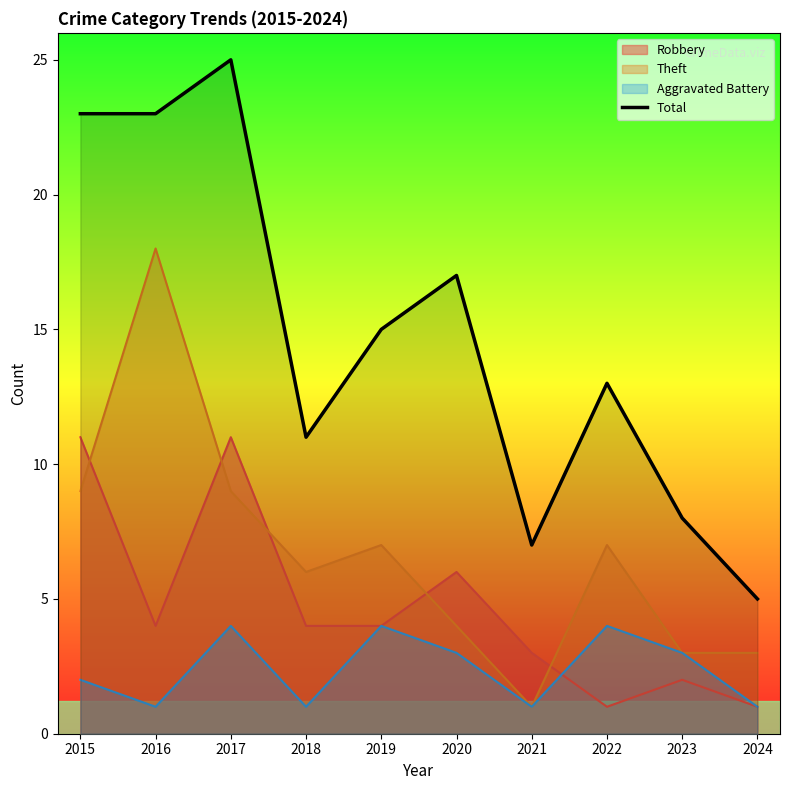

How many interior local valleys (lower than both neighbors) does the data have?

2